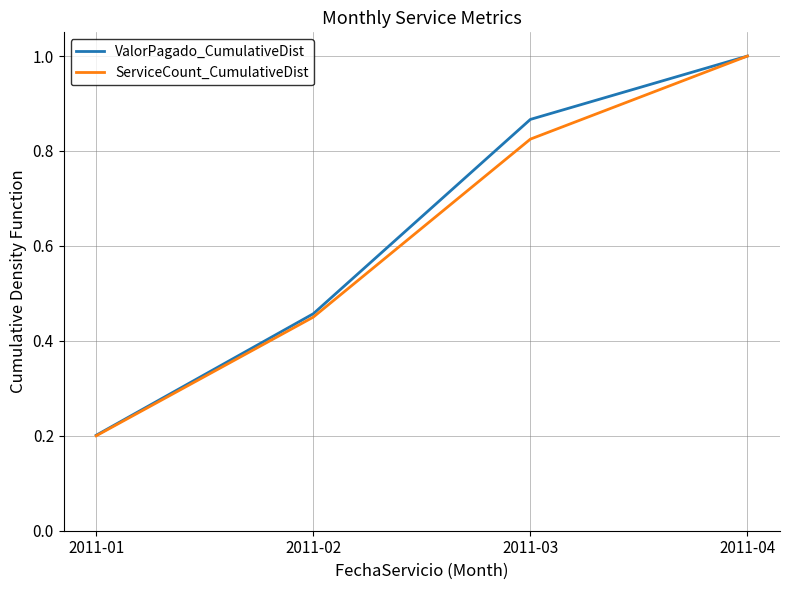

List the series in order of their overall mean, lowest first.

ServiceCount_CumulativeDist, ValorPagado_CumulativeDist